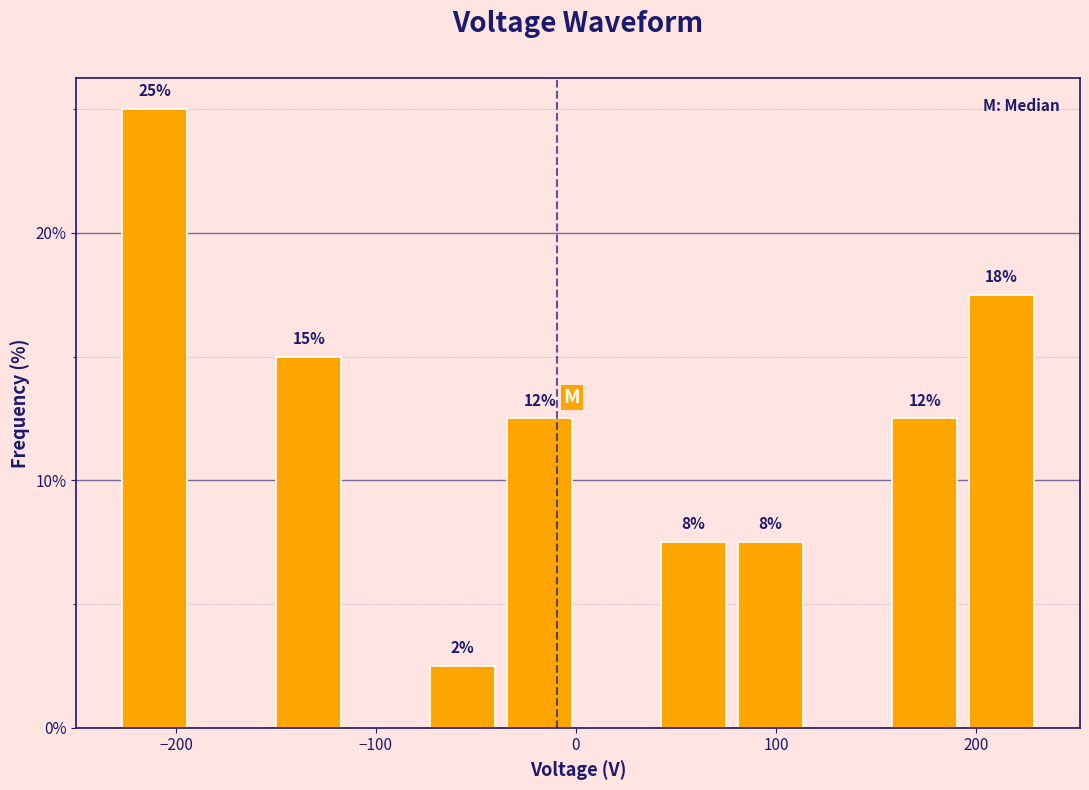

Read against the x-axis, roughly where is the centre of the tallest bar?

-210